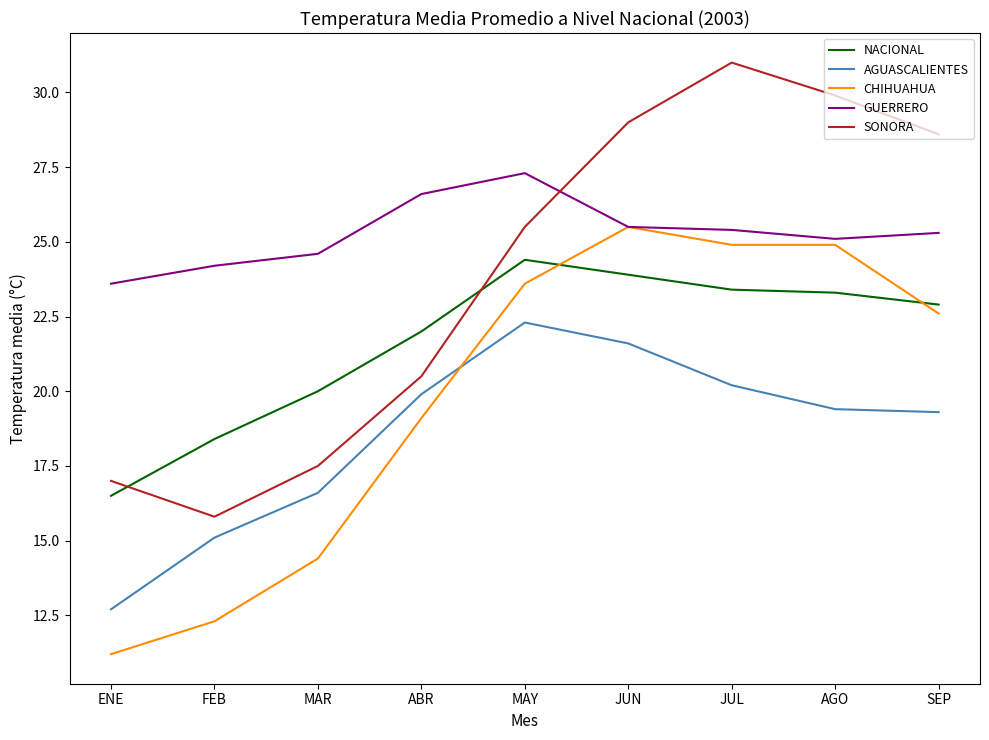

Which series has the largest total across all categories?

GUERRERO